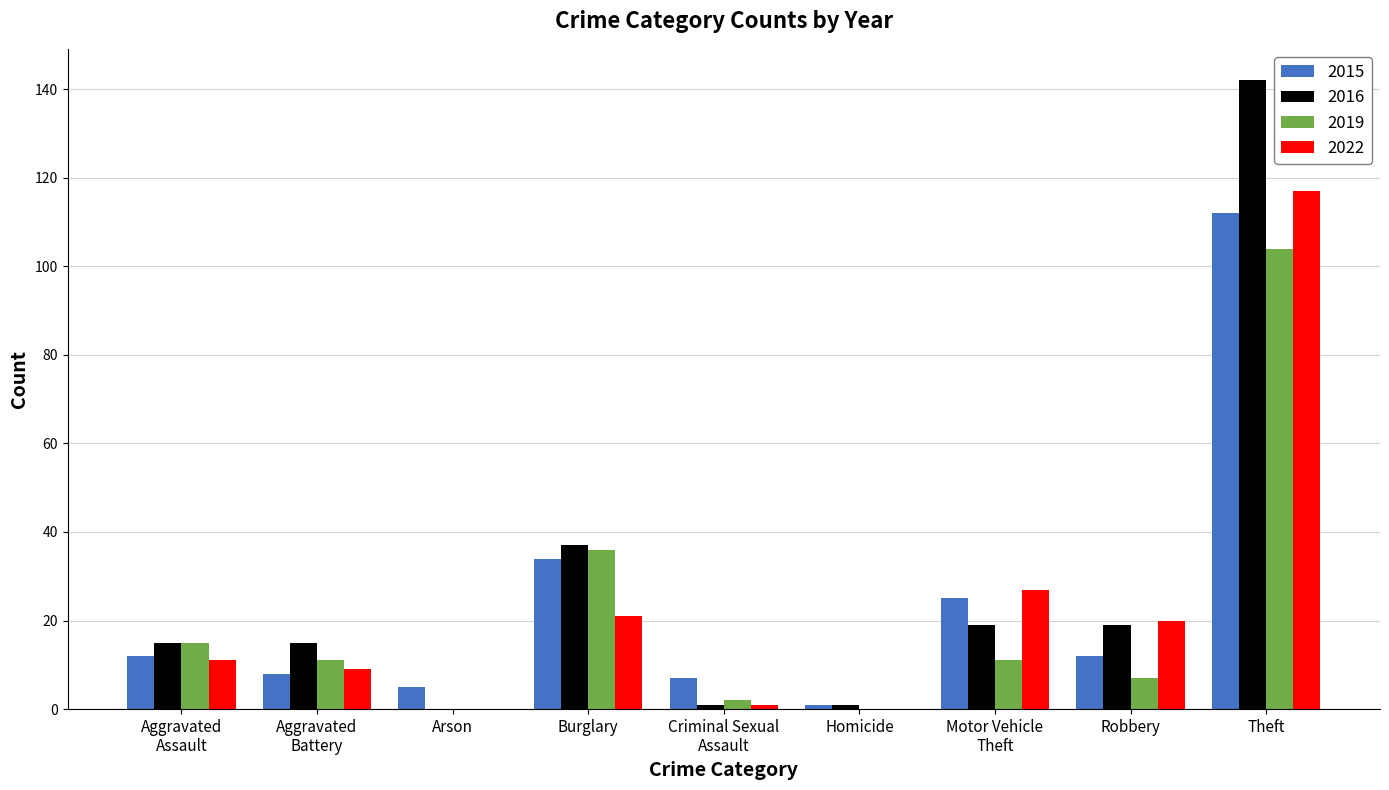

At which label is 2016 closest to 71?

Burglary